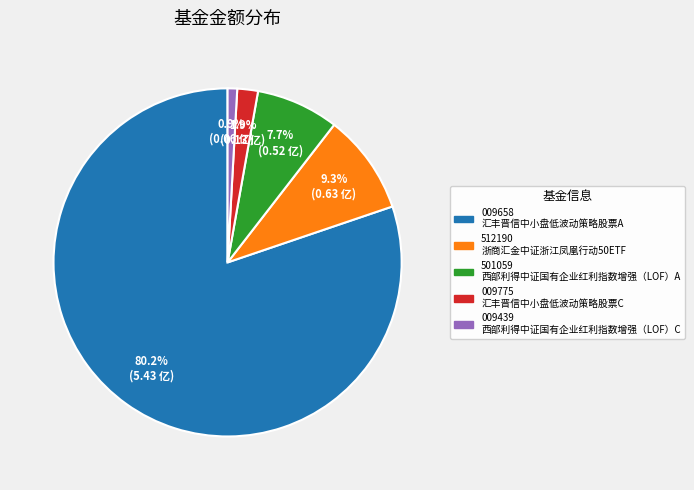

Is there any slice that represents more than half of the pie?

Yes